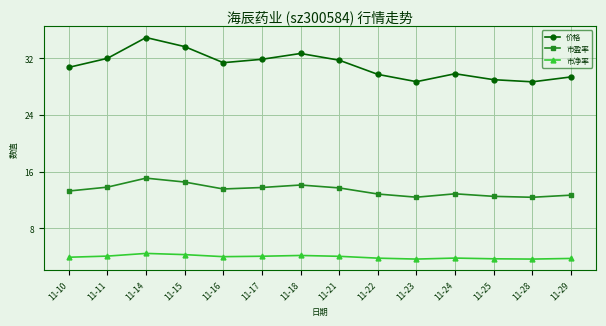

Between 11-17 and 11-18, which series saw the biggest shift?

价格